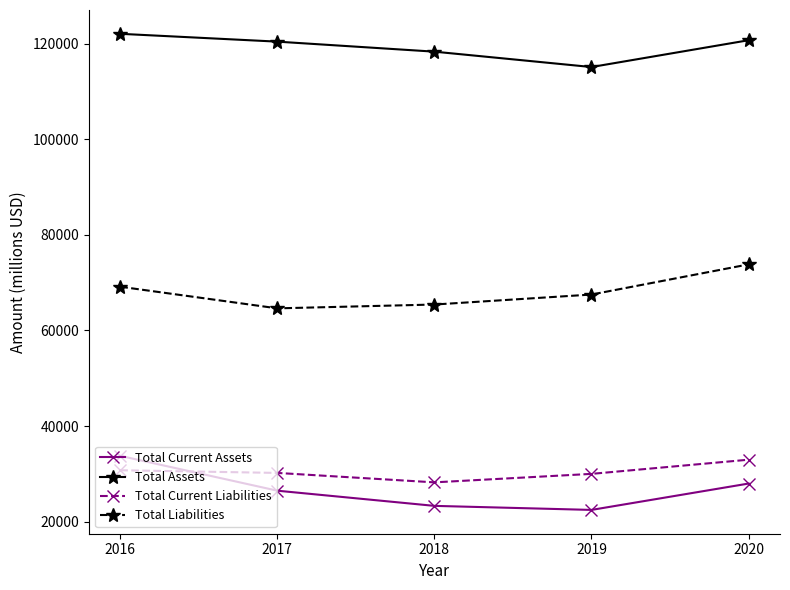

Between 2016 and 2019, which series saw the biggest shift?

Total Current Assets